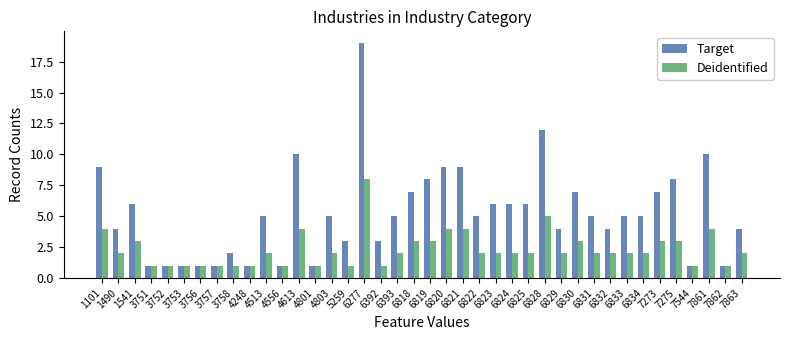

Reading left to right, list all the values displayed in this chart.

Target: 9	4	6	1	1	1	1	1	2	1	5	1	10	1	5	3	19	3	5	7	8	9	9	5	6	6	6	12	4	7	5	4	5	5	7	8	1	10	1	4
Deidentified: 4	2	3	1	1	1	1	1	1	1	2	1	4	1	2	1	8	1	2	3	3	4	4	2	2	2	2	5	2	3	2	2	2	2	3	3	1	4	1	2